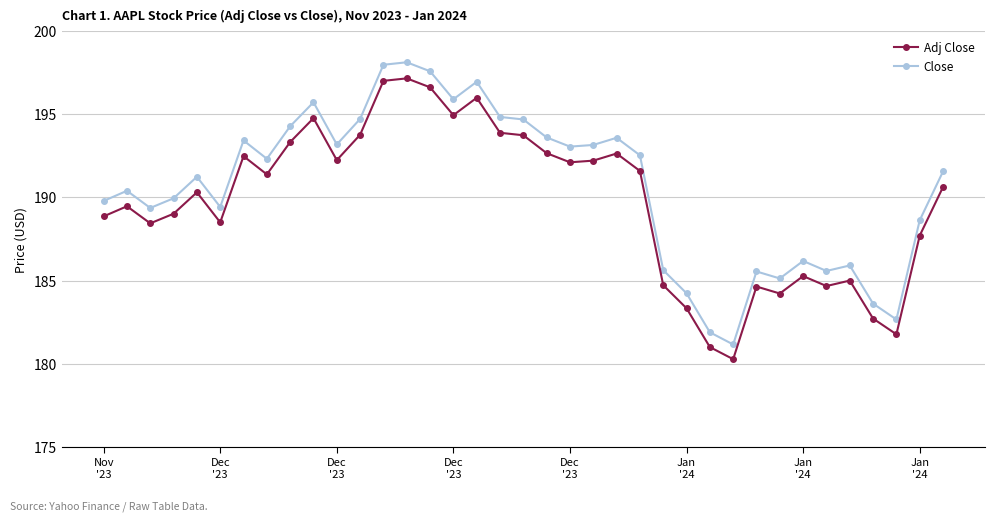

What is the difference between the maximum and second lowest values in the Adj Close series?

16.1